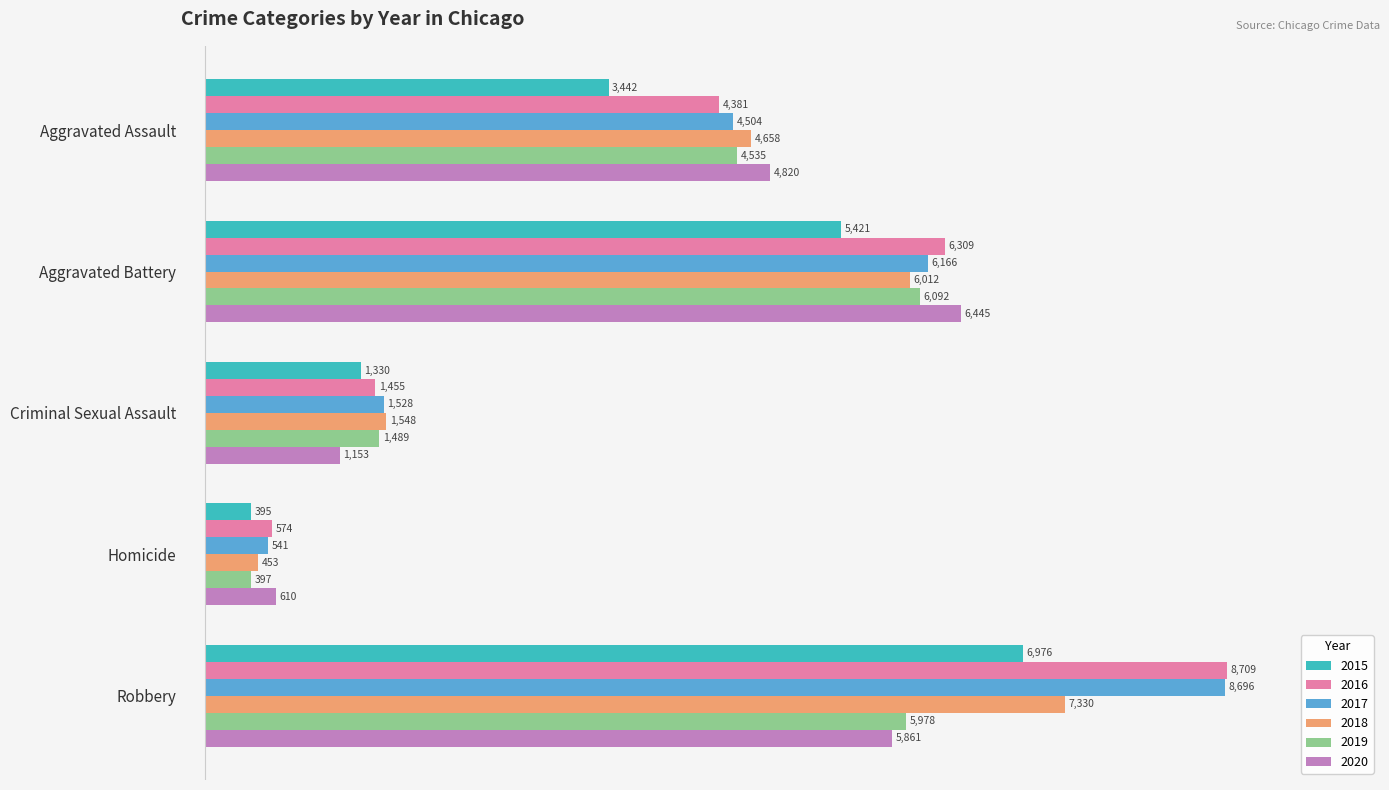

Rank the categories by 2015 value from lowest to highest.

Homicide, Criminal Sexual Assault, Aggravated Assault, Aggravated Battery, Robbery